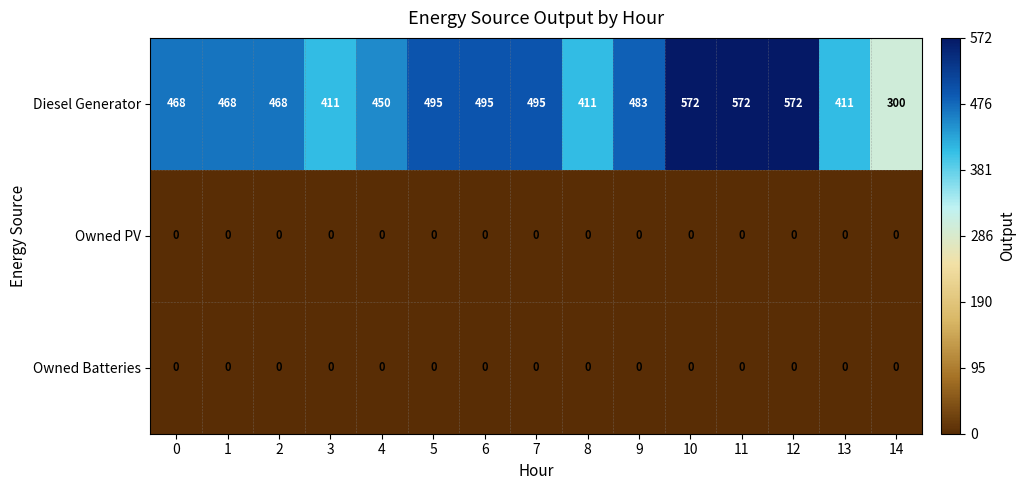

At how many categories does at least one series exceed 357?

14